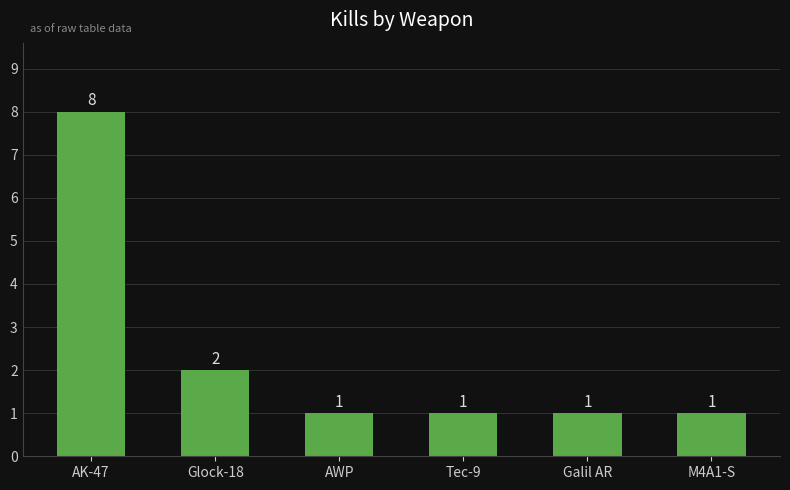

Between Glock-18 and AWP, which is larger?

Glock-18